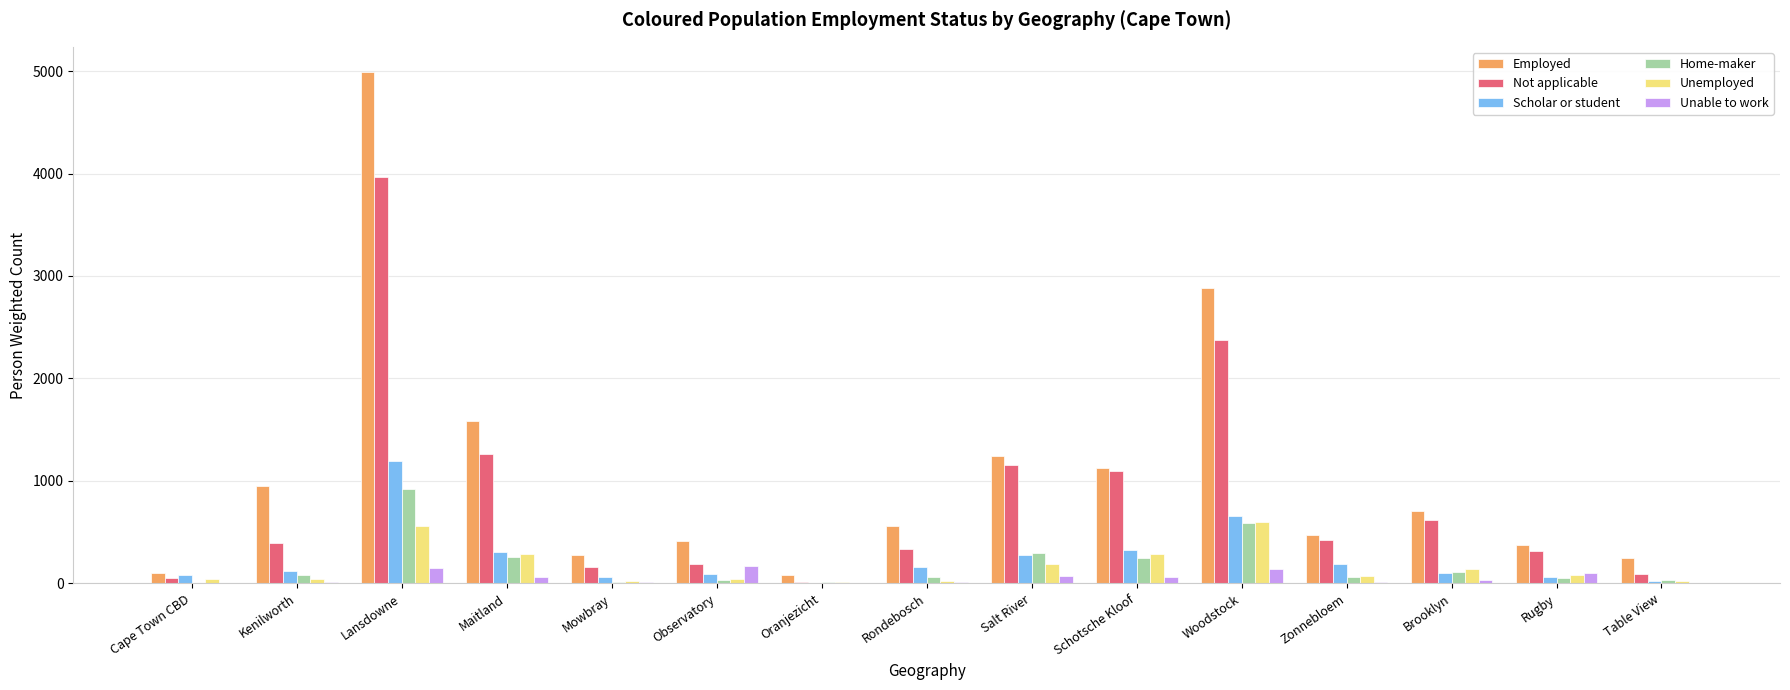

Which series has the largest range (max minus min)?

Employed